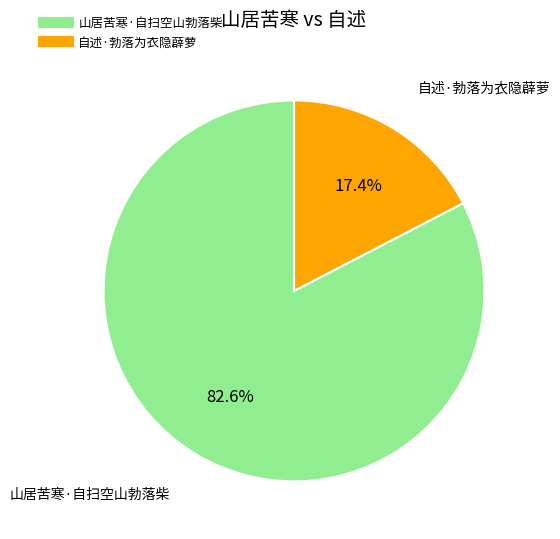

To the nearest percent, what is the difference between the 自述·勃落为衣隐薜萝 and 山居苦寒·自扫空山勃落柴 slice percentages?

65%